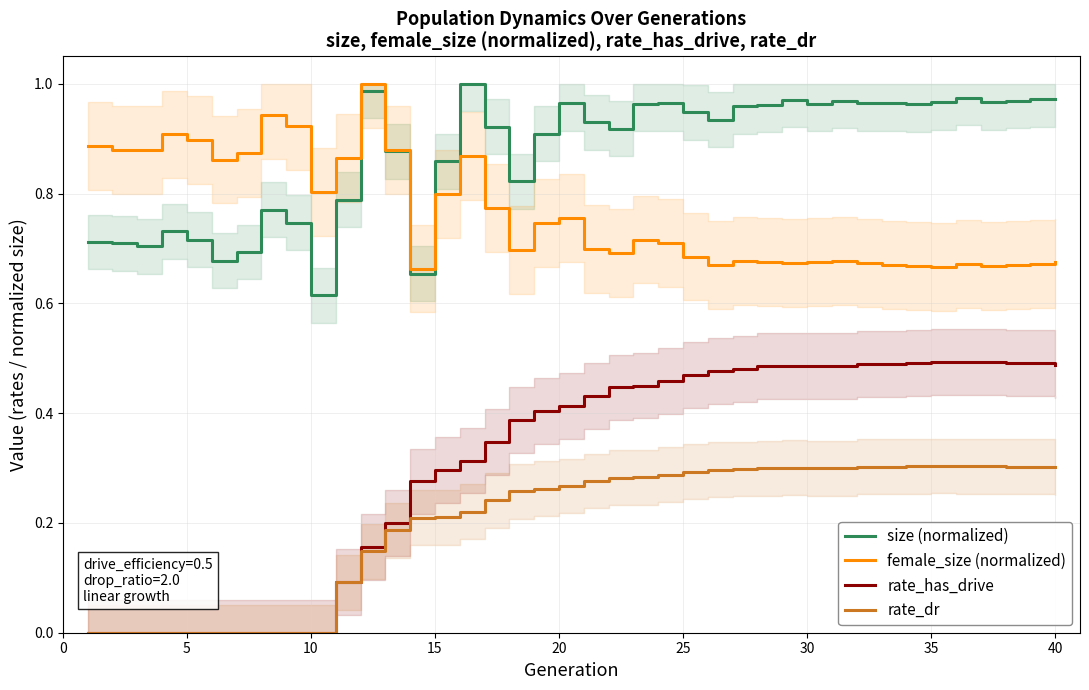

Which series has the largest total across all categories?

size (normalized)